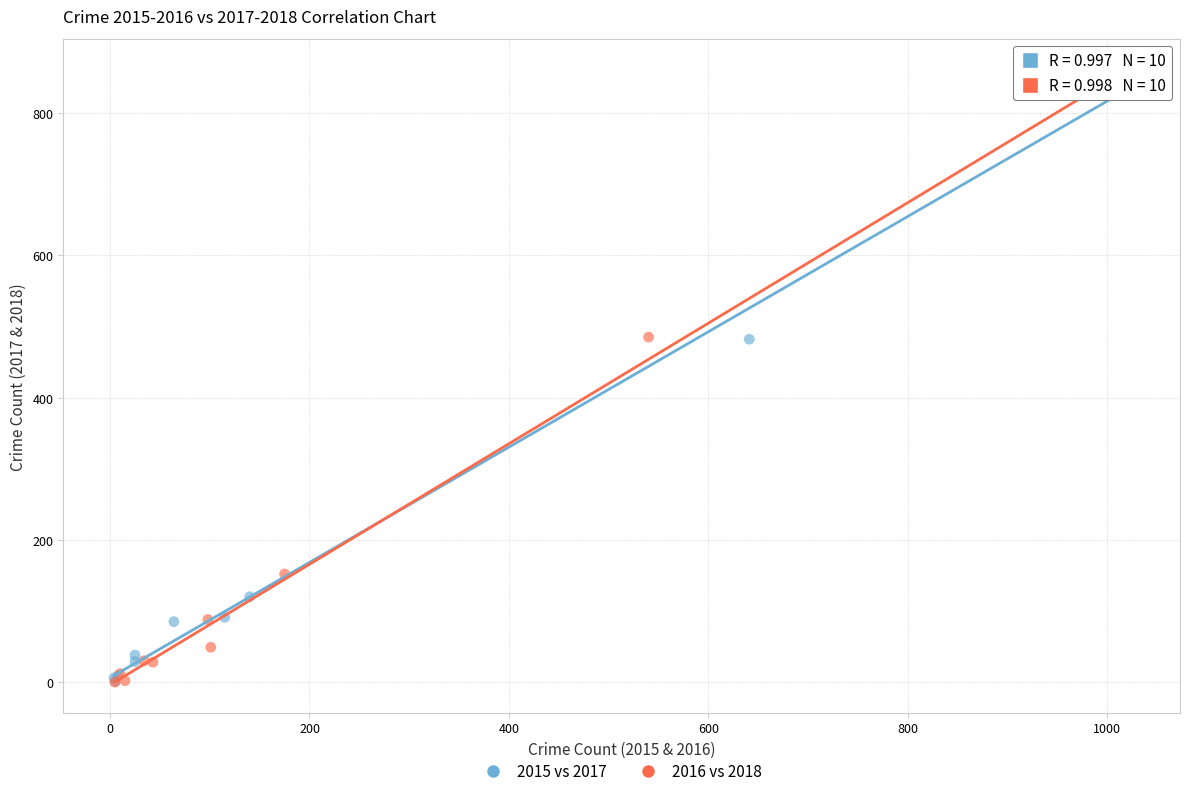

Which series contains the highest Y value?

2015 vs 2017